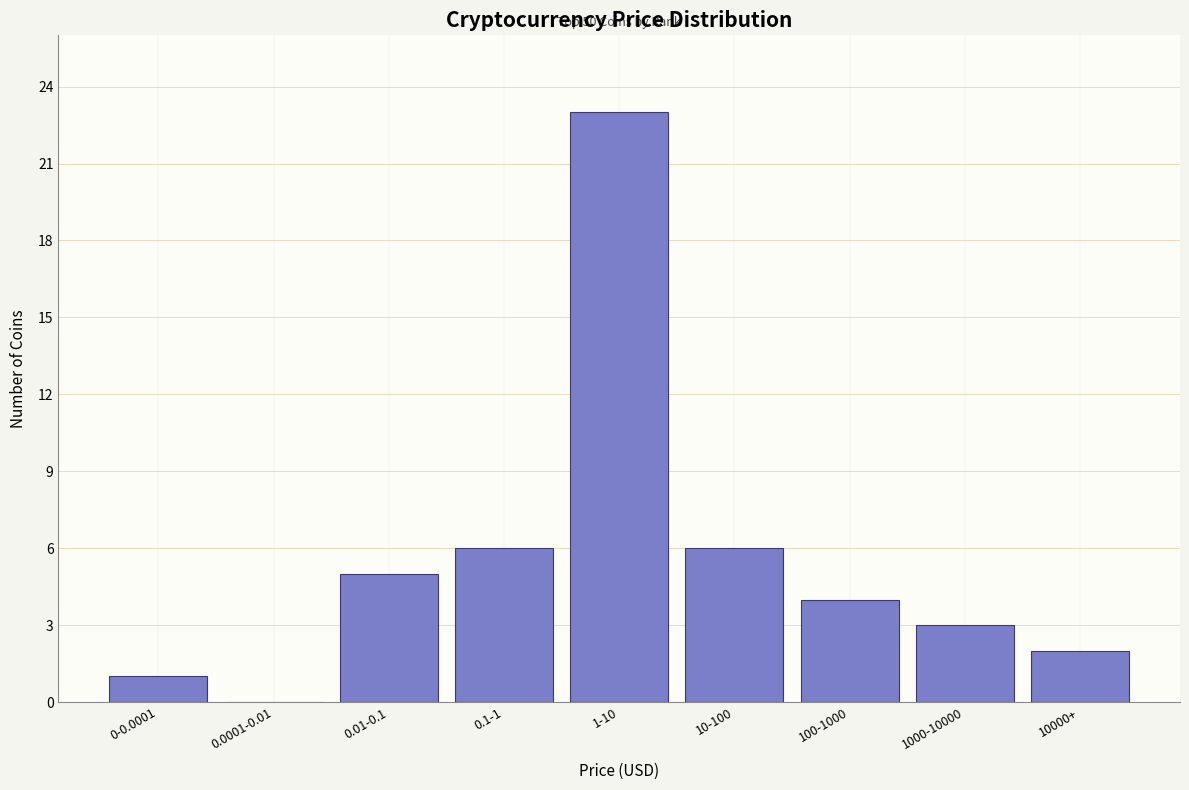

Reading left to right, list all the values displayed in this chart.

0-0.0001=1	0.0001-0.01=0	0.01-0.1=5	0.1-1=6	1-10=23	10-100=6	100-1000=4	1000-10000=3	10000+=2